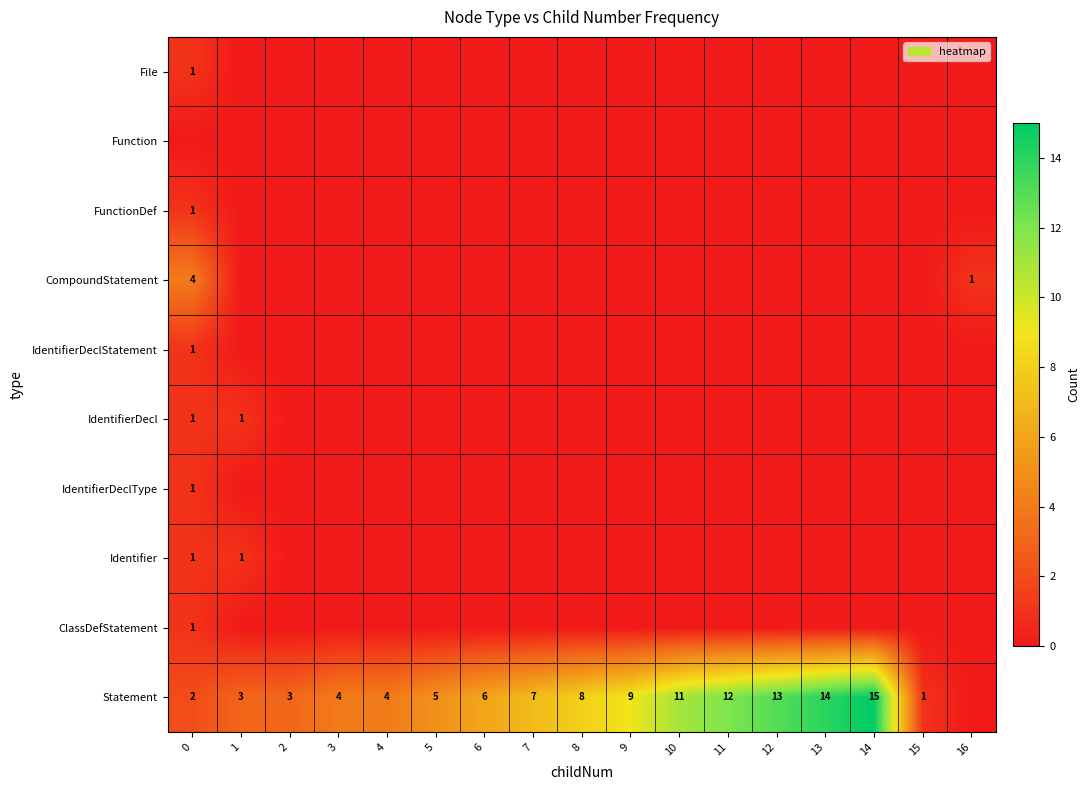

At which category does the chart reach its peak across all series?

14